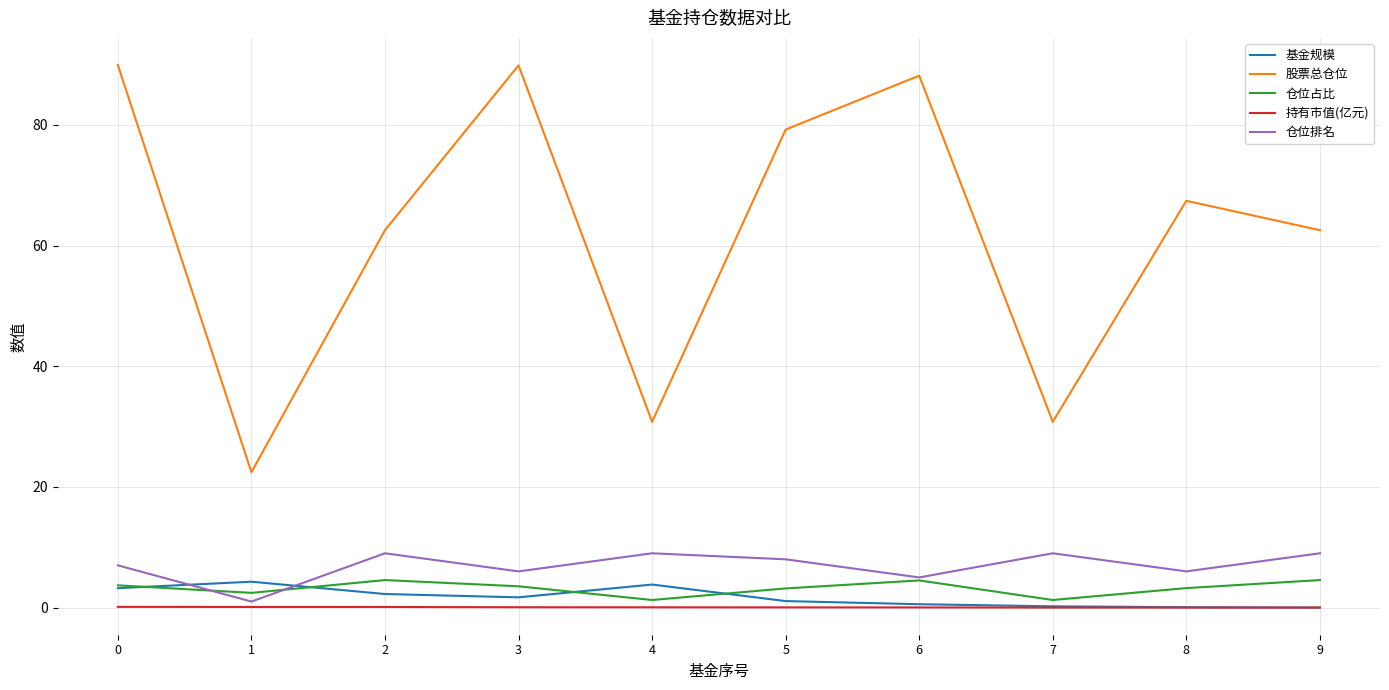

Which series has the largest total across all categories?

股票总仓位